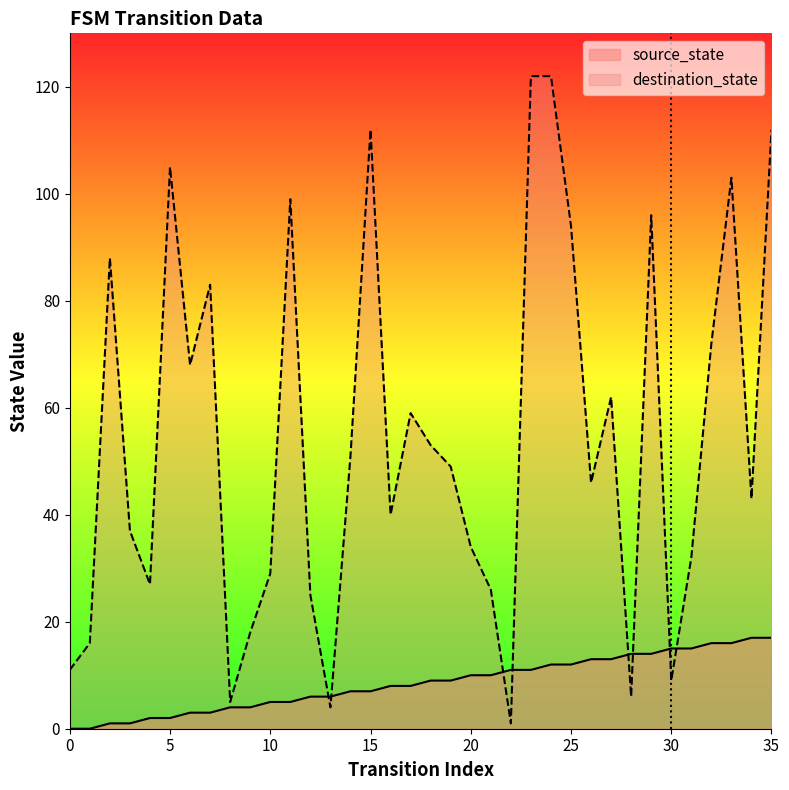

At which category does the chart reach its peak across all series?

23